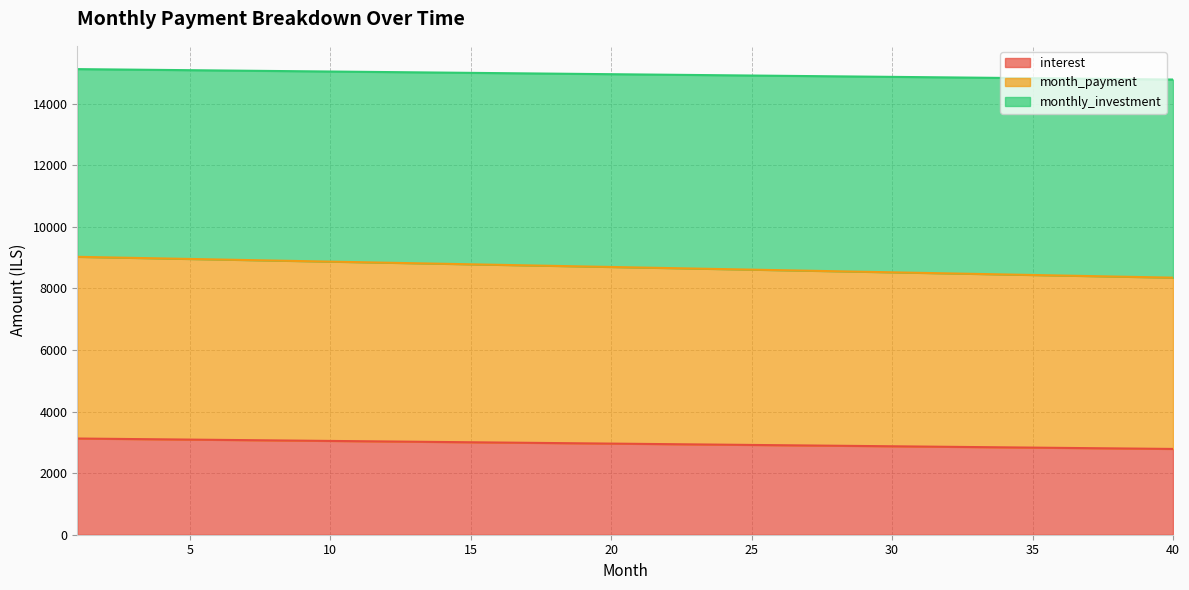

True or false: month_payment has a value of 1306.5 at 26.

False